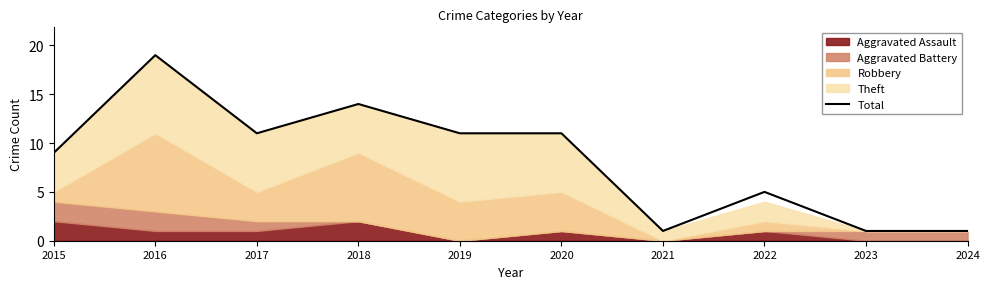

The chart shows a value of 14 at 2018. True or false?

True